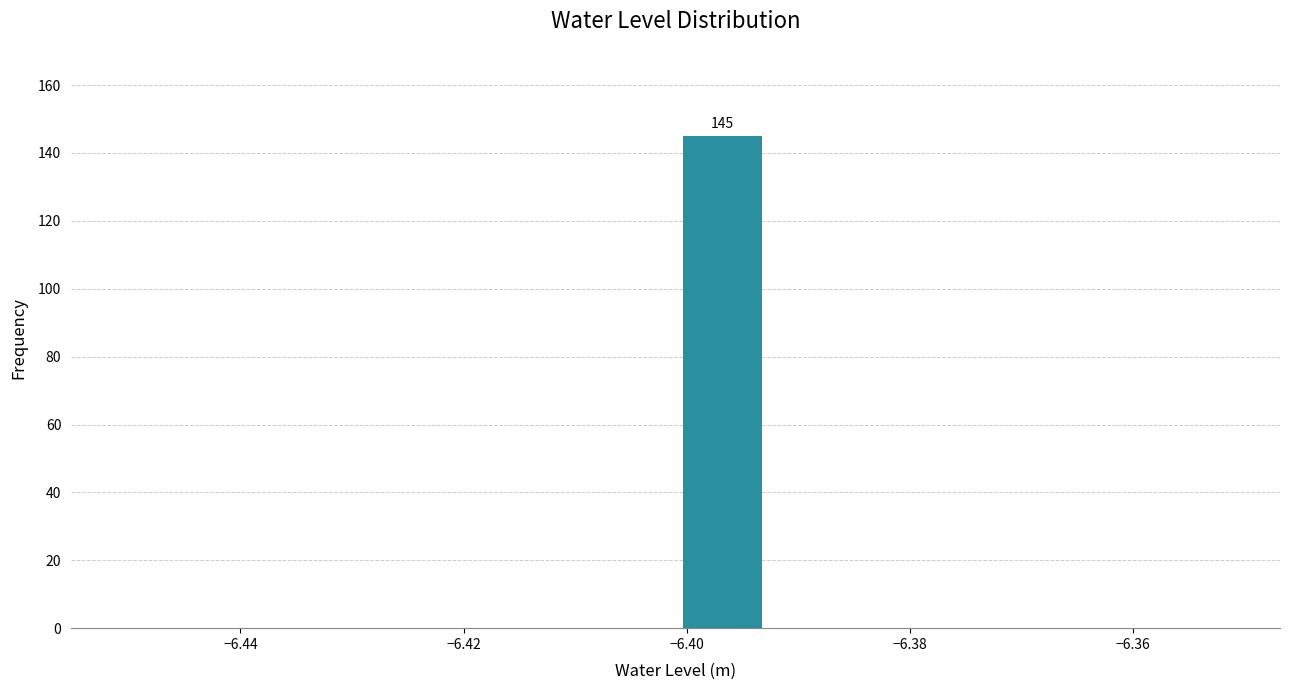

Which range on the x-axis has the tallest bar?

-6.400 to -6.392